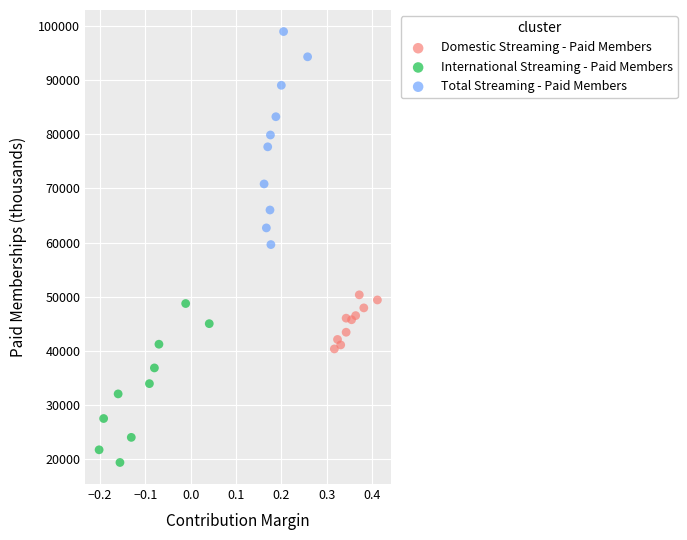

What are all the series names shown in the legend?

Domestic Streaming - Paid Members, International Streaming - Paid Members, Total Streaming - Paid Members